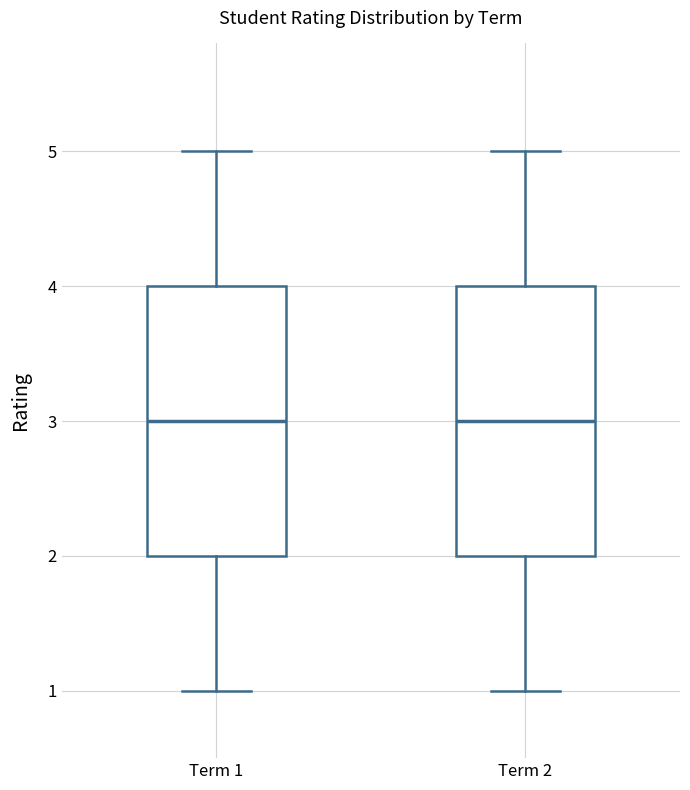

Reading left to right, transcribe this box plot: for each box, give where its median line is, the range the box spans, and where its two whiskers end, as read against the y-axis. The values are not printed on the chart, so give them approximately, as read against the axis.

Term 1: median 3, box 2 to 4, whiskers 1 to 5
Term 2: median 3, box 2 to 4, whiskers 1 to 5